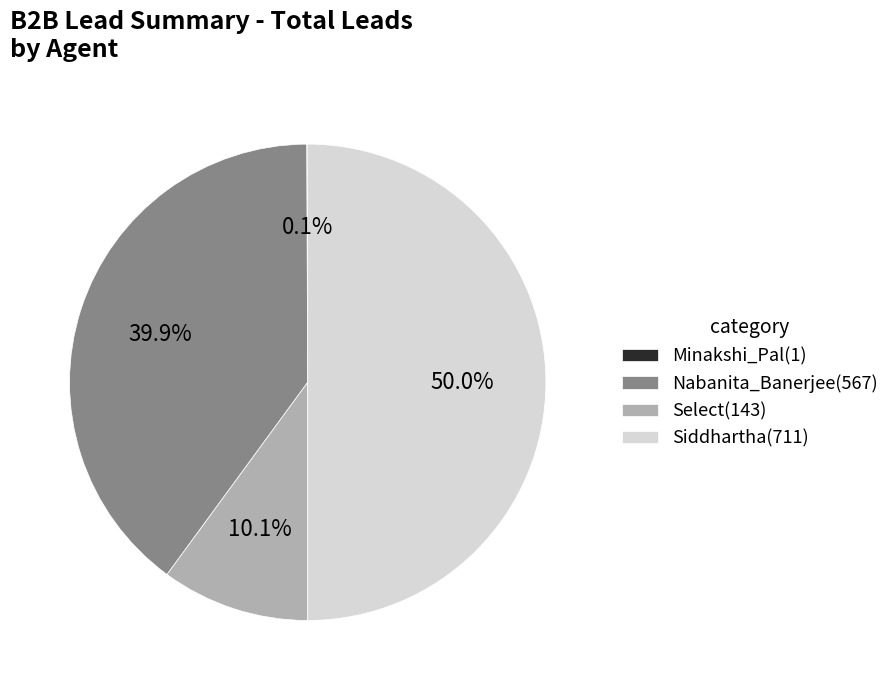

To the nearest percent, what is the average slice percentage?

25%